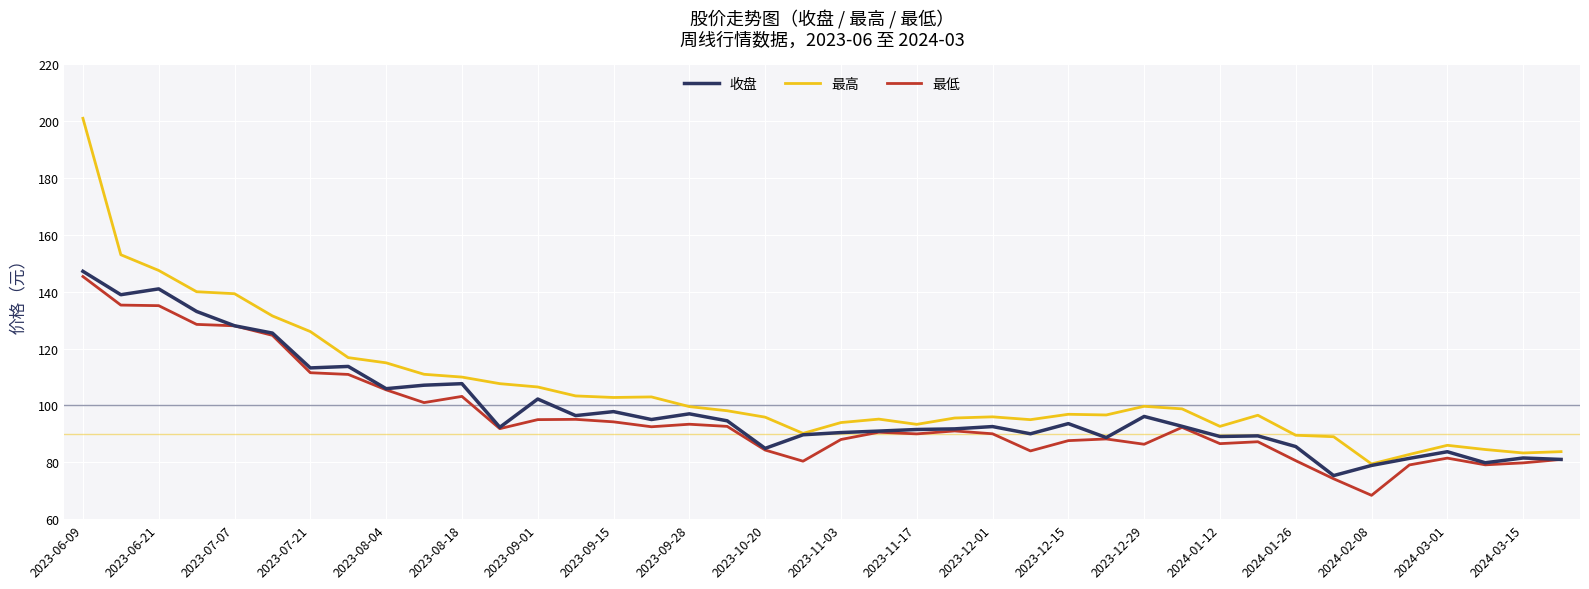

Which series has the widest spread of values?

最高